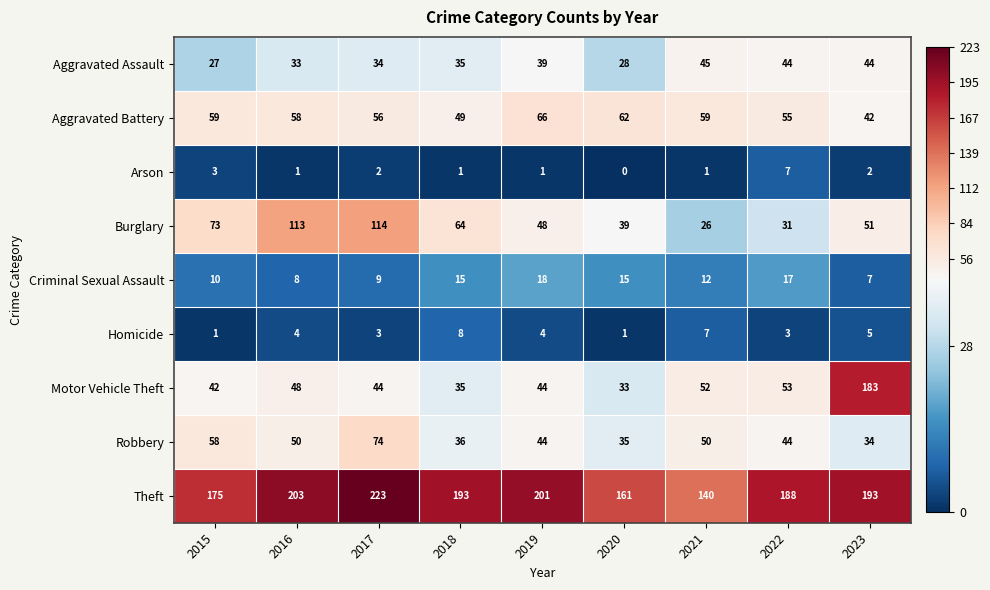

The value of Homicide at 2021 is 9. True or false?

False